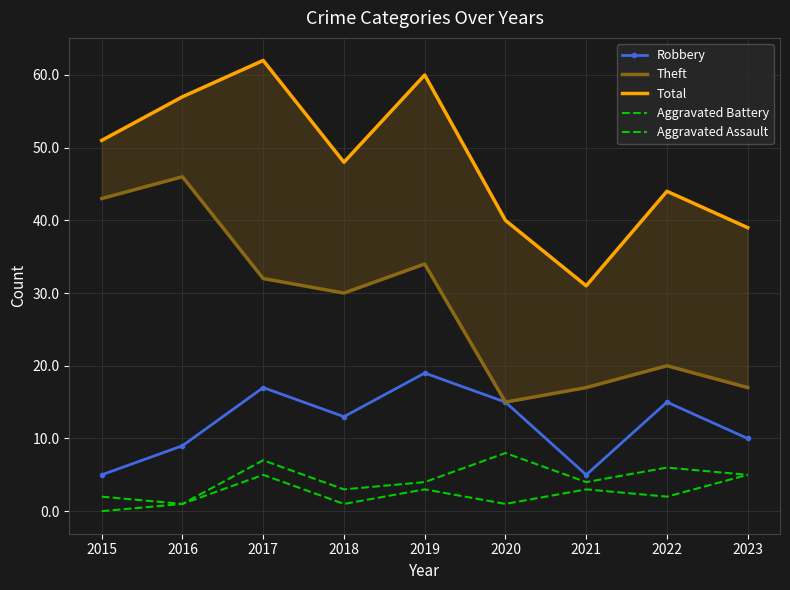

True or false: Total and Aggravated Battery cross at least once.

False